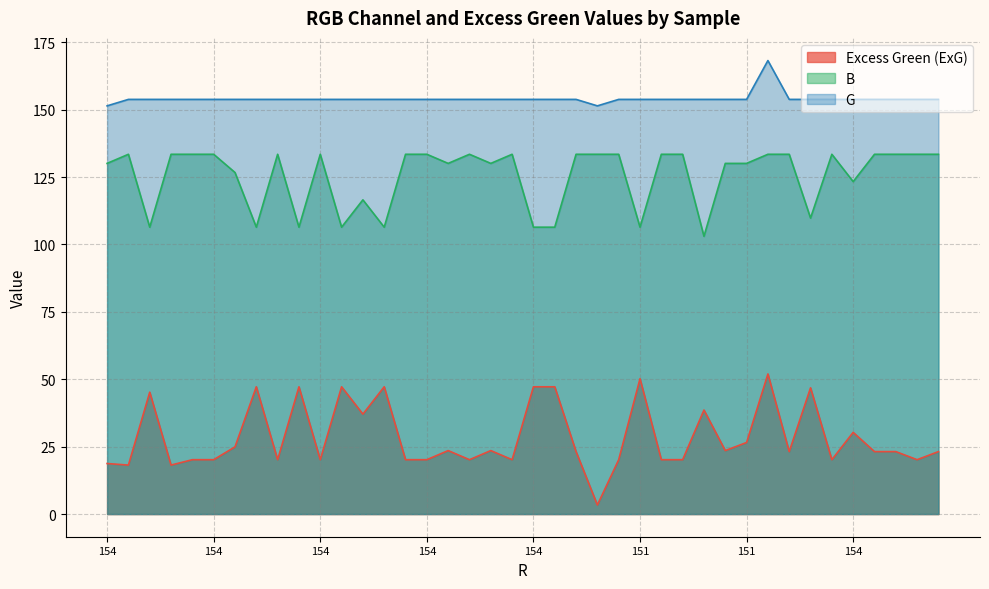

Reading right to left, extract all data points from this chart.

Excess Green (ExG): 23.2	20.2	23.2	23.2	30.3	20.2	46.8	23.2	52.0	26.5	23.5	38.6	20.2	20.2	50.2	20.2	3.4	23.2	47.2	47.2	20.2	23.5	20.2	23.5	20.2	20.2	47.2	37.1	47.2	20.2	47.2	20.2	47.2	24.9	20.2	20.2	18.2	45.2	18.2	18.7
B: 133.4	133.4	133.4	133.4	123.3	133.4	109.8	133.4	133.4	130.1	130.1	103.0	133.4	133.4	106.4	133.4	133.4	133.4	106.4	106.4	133.4	130.1	133.4	130.1	133.4	133.4	106.4	116.5	106.4	133.4	106.4	133.4	106.4	126.7	133.4	133.4	133.4	106.4	133.4	130.1
G: 153.8	153.8	153.8	153.8	153.8	153.8	153.8	153.8	168.2	153.8	153.8	153.8	153.8	153.8	153.8	153.8	151.4	153.8	153.8	153.8	153.8	153.8	153.8	153.8	153.8	153.8	153.8	153.8	153.8	153.8	153.8	153.8	153.8	153.8	153.8	153.8	153.8	153.8	153.8	151.4